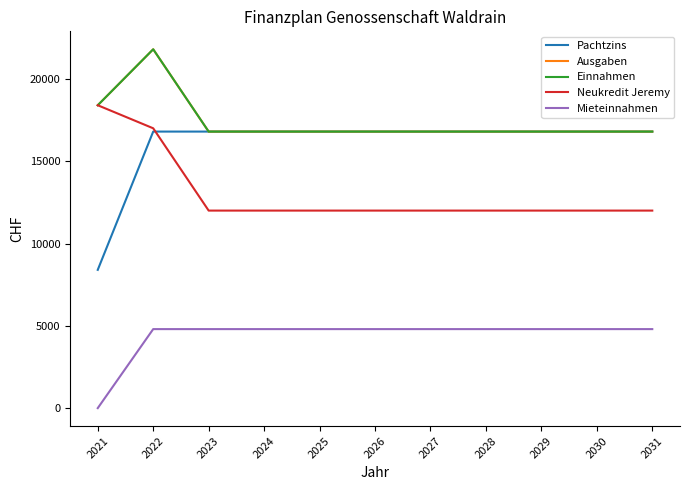

Does the chart display data point markers on the line(s)?

No